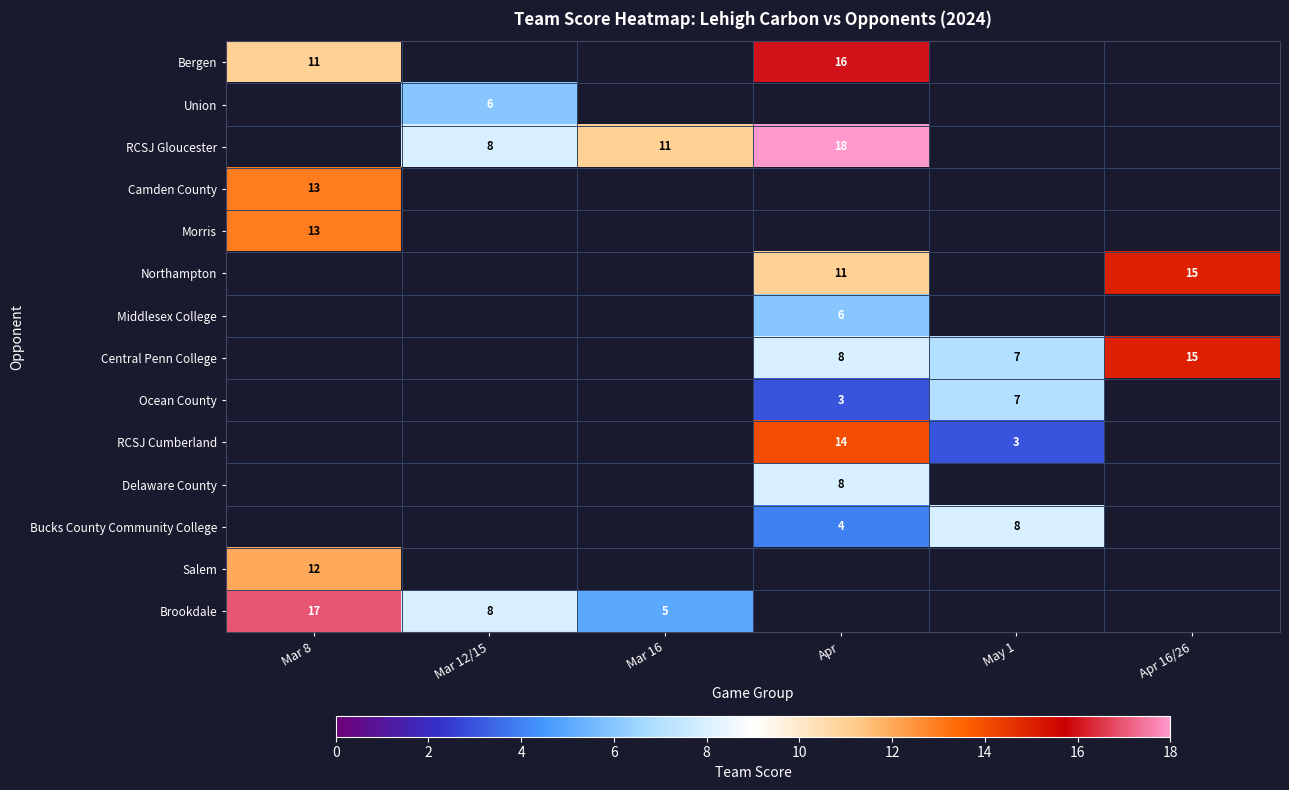

The value of Central Penn College at May 1 is 4. True or false?

False